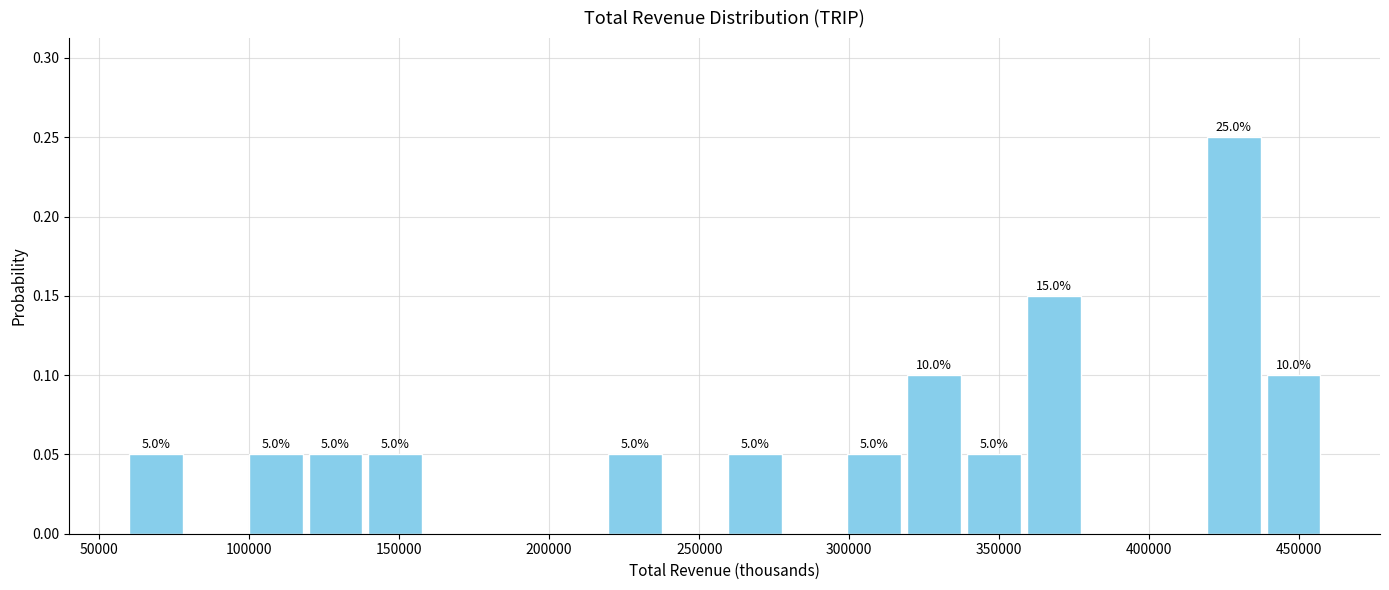

Read against the x-axis, roughly where is the centre of the tallest bar?

430000